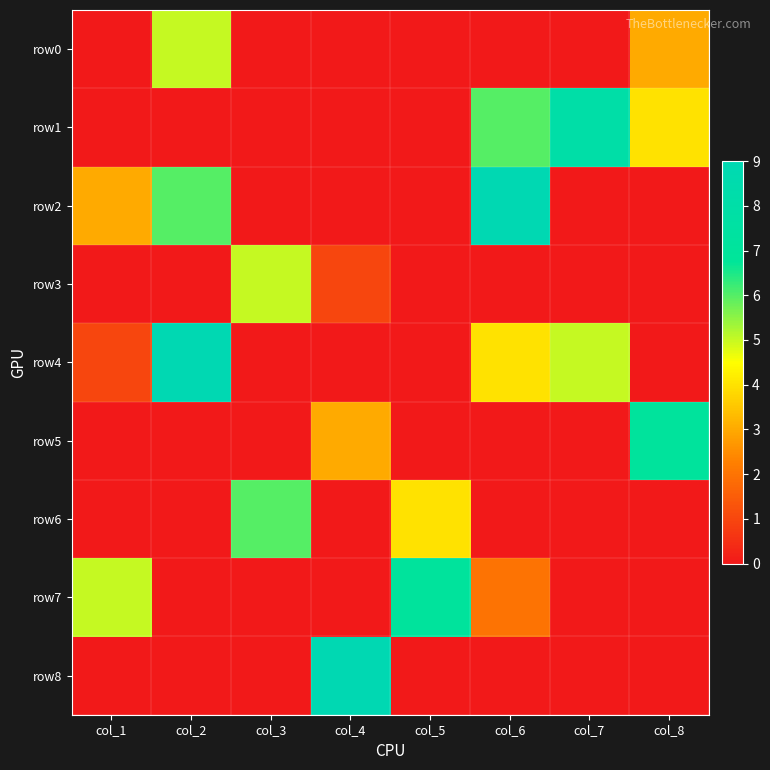

Rank the series at col_4 from highest to lowest value.

row8, row5, row3, row0, row1, row2, row4, row6, row7